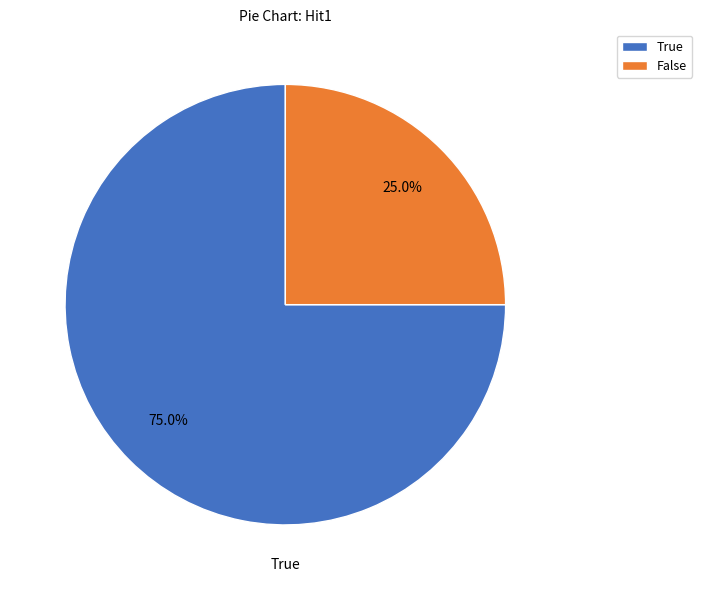

To the nearest percent, what is the average slice percentage?

50%